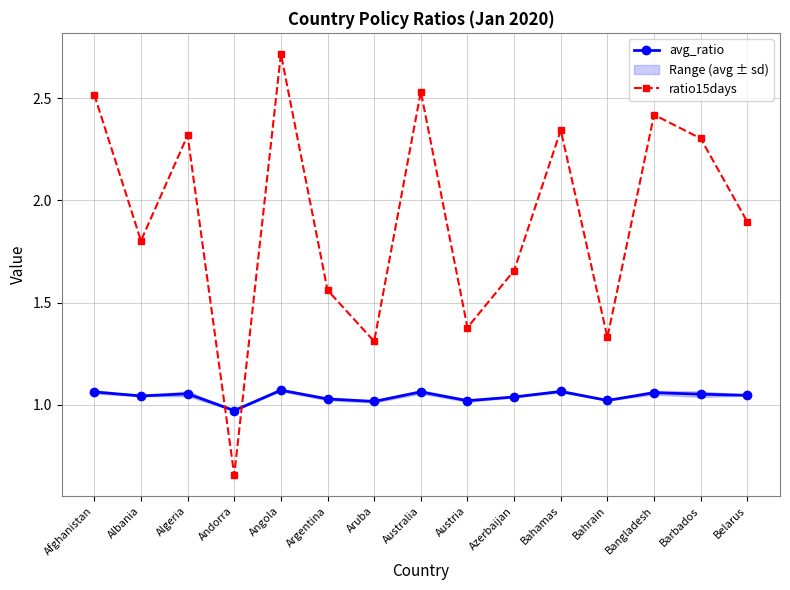

At how many categories does at least one series exceed 2?

7